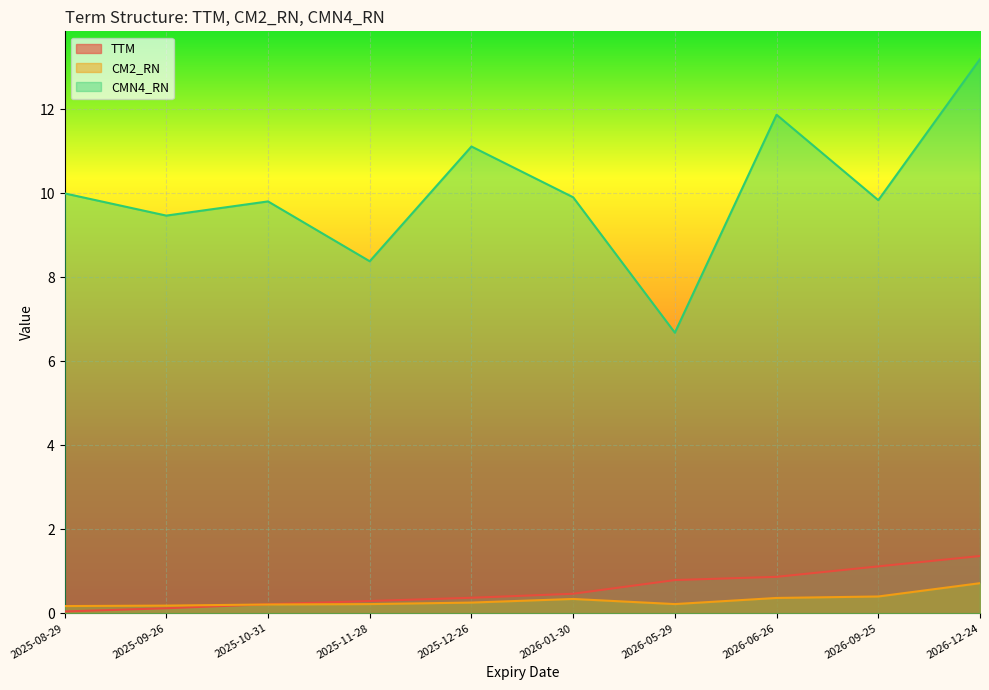

What is the spread (max minus min) of values at 2025-12-26?

10.9